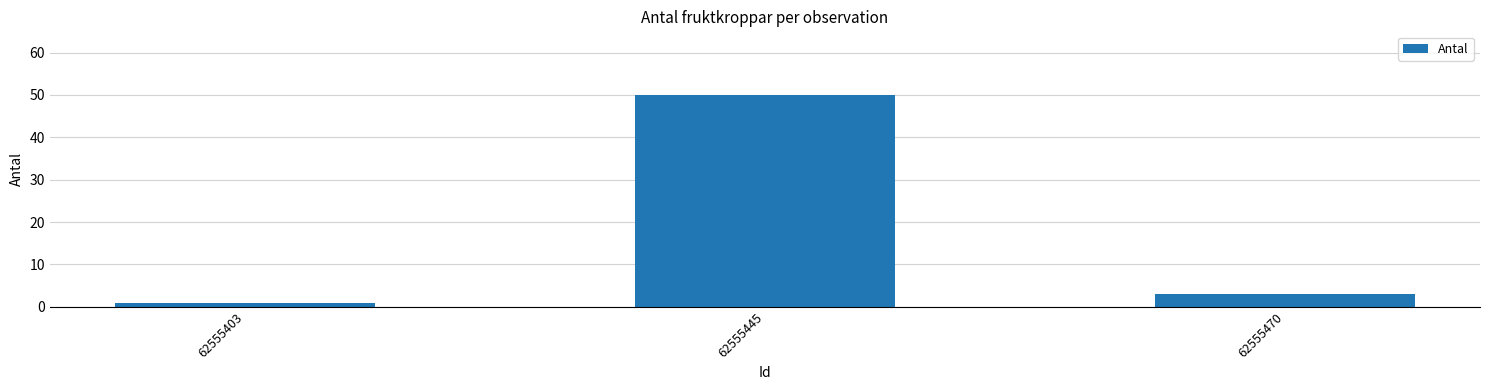

Is it true that the value at 62555445 is 50?

True